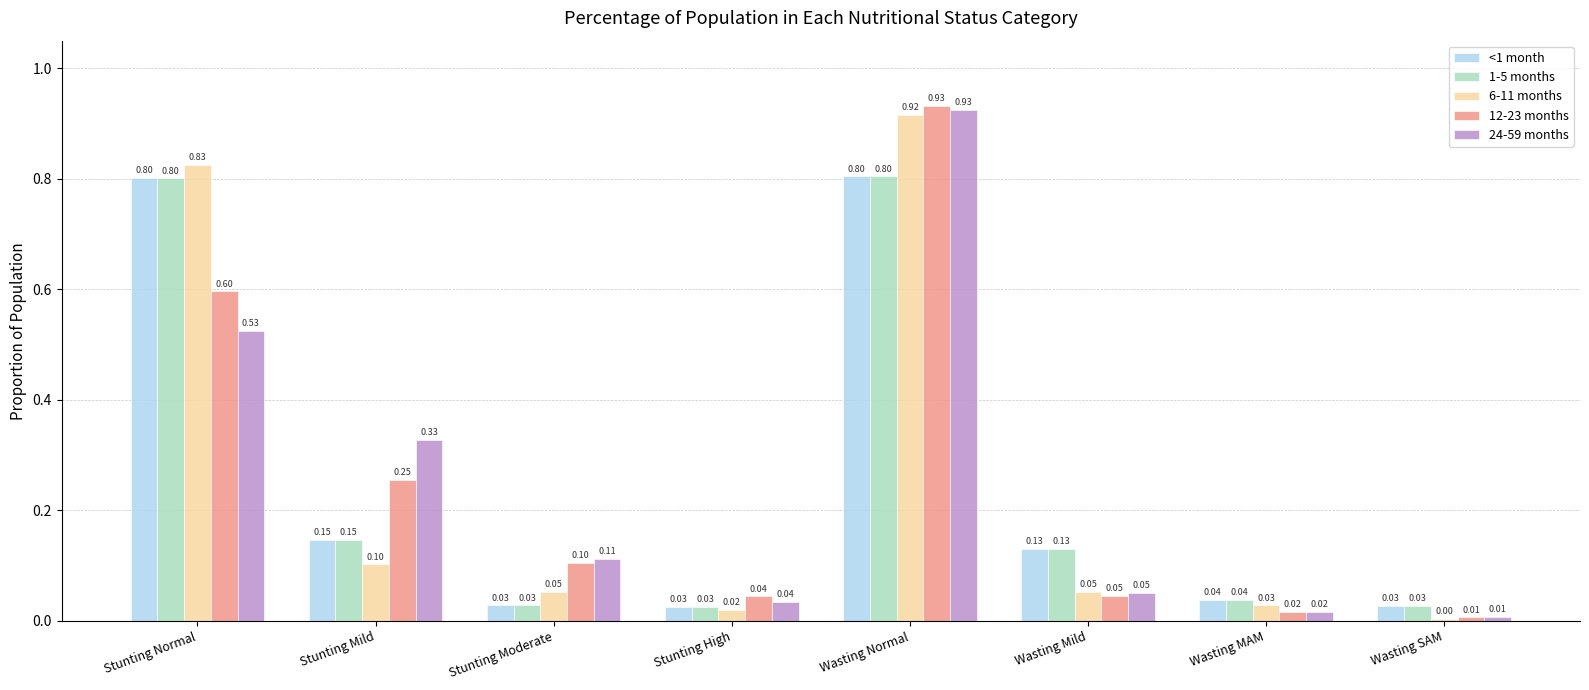

What is the difference between the second highest and second lowest values in the 12-23 months series?

0.6